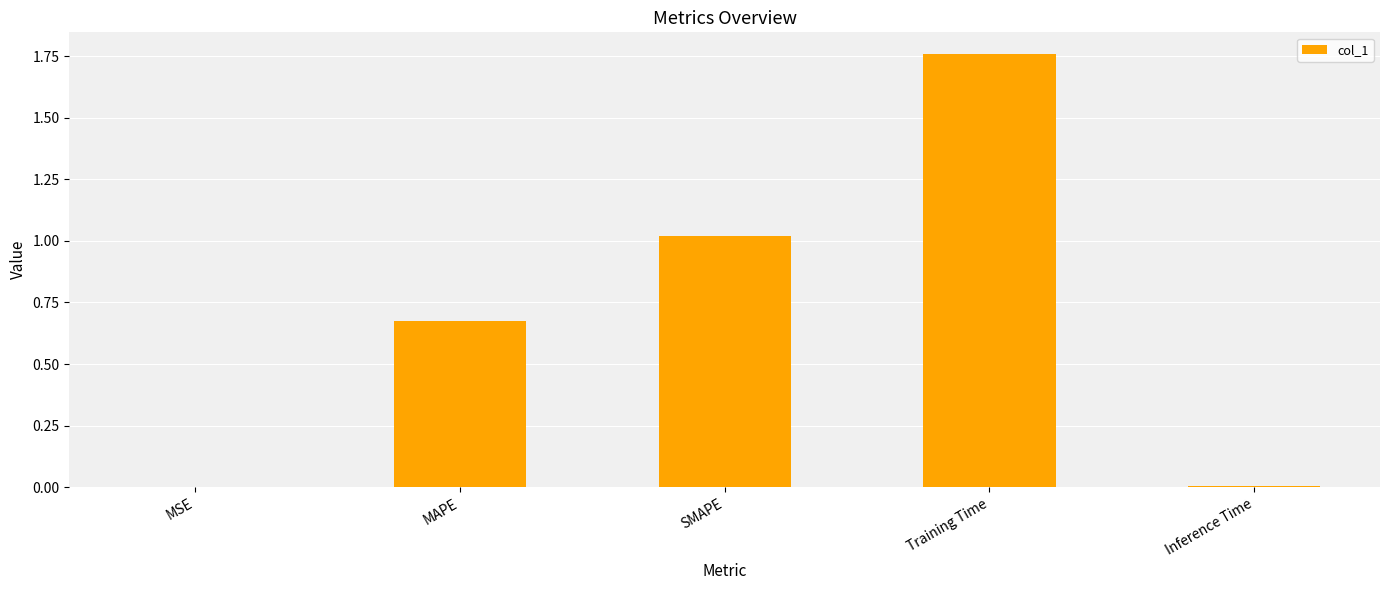

At which category does the chart reach its peak across all series?

Training Time